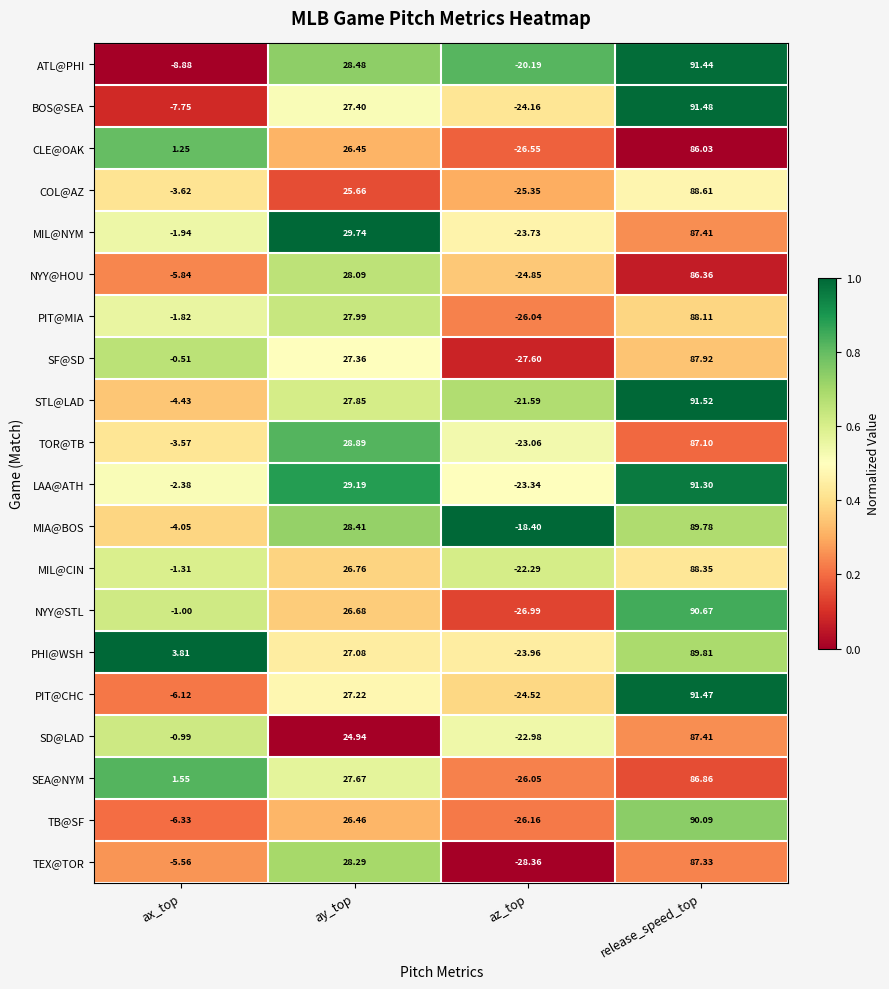

Which series has the largest range (max minus min)?

NYY@STL